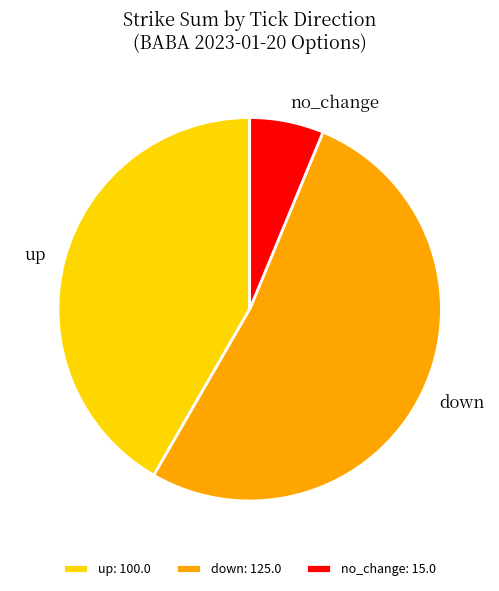

Which slice is the largest?

down